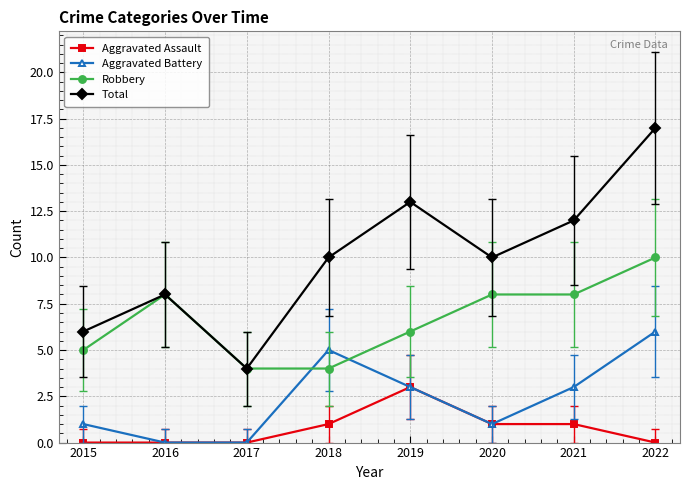

Which series has the largest range (max minus min)?

Total